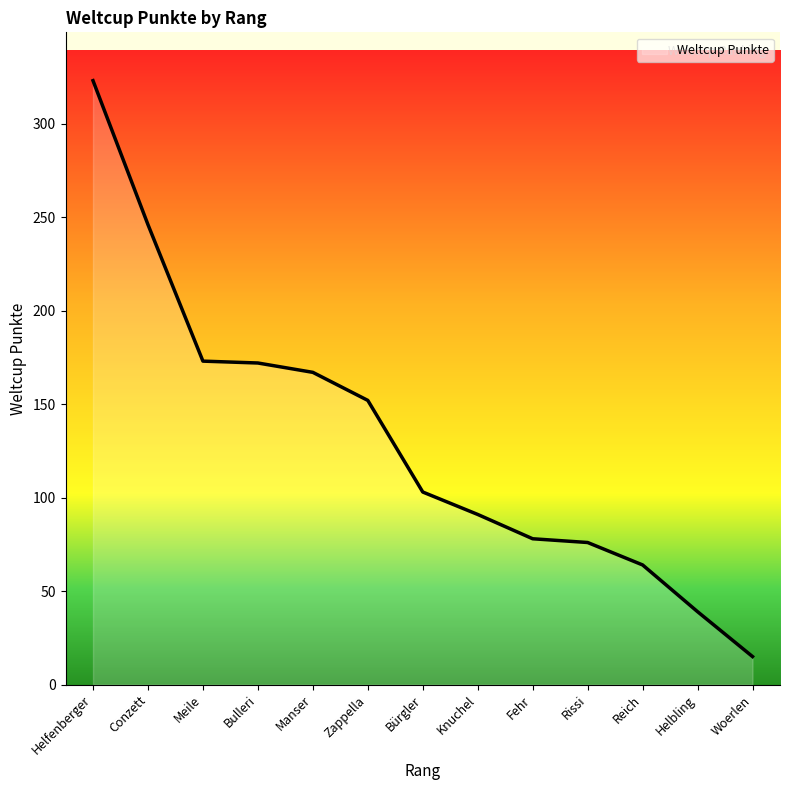

What value does the data have at Helbling?

39